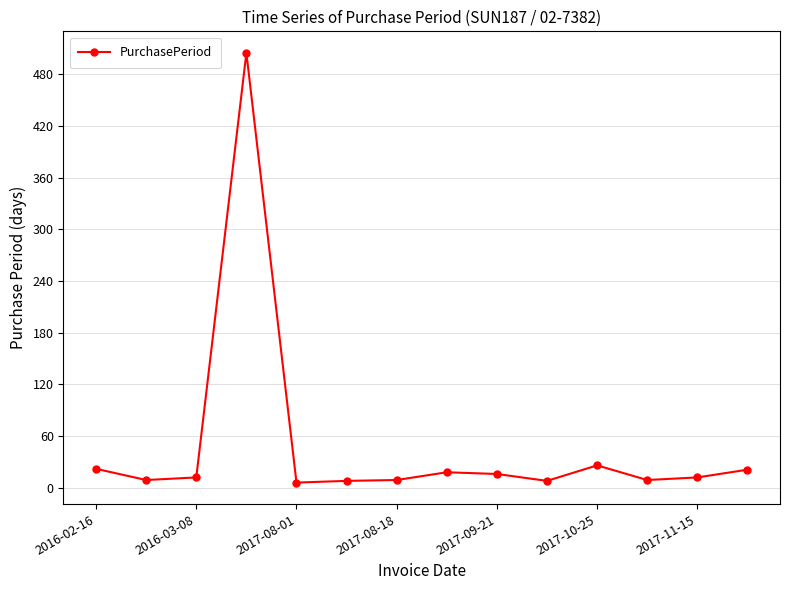

True or false: there are more than 0 points higher than both neighbors.

True